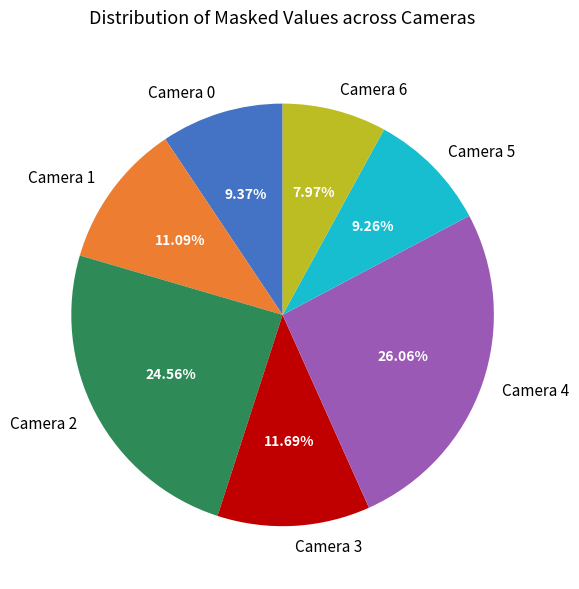

What percentage is the Camera 1 slice, to the nearest percent?

11%